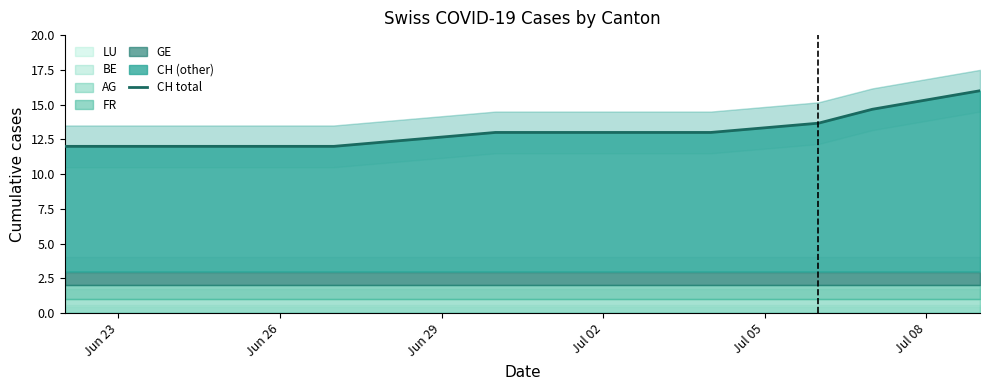

How many data points are less than 13?

8